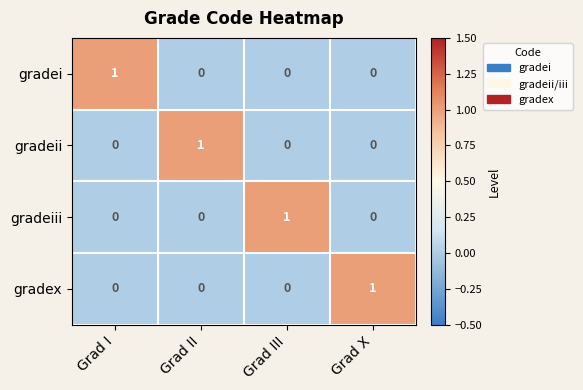

At how many categories does at least one series exceed 0?

4